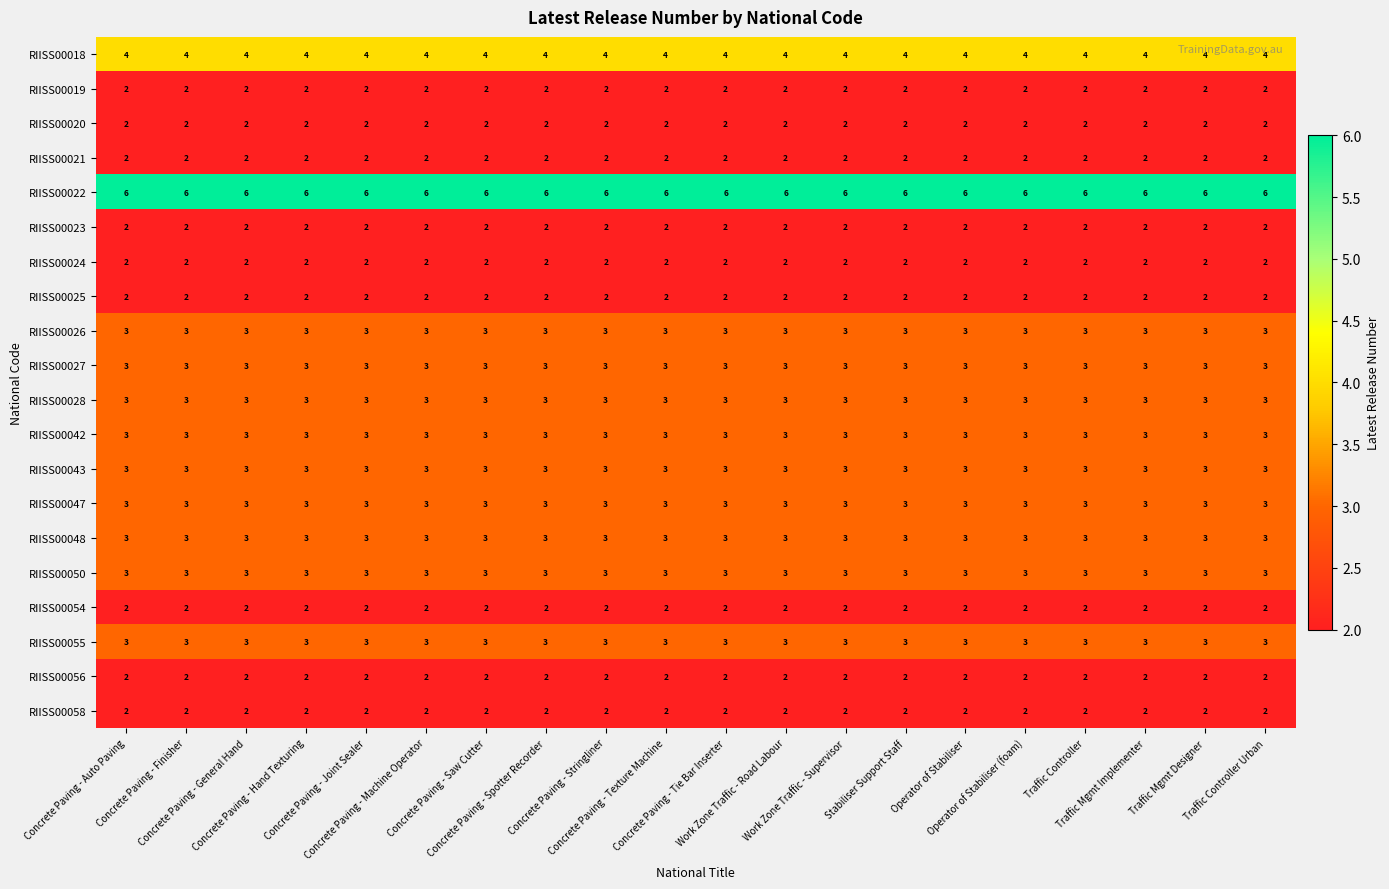

What is the sum of all RIISS00048 values?

60